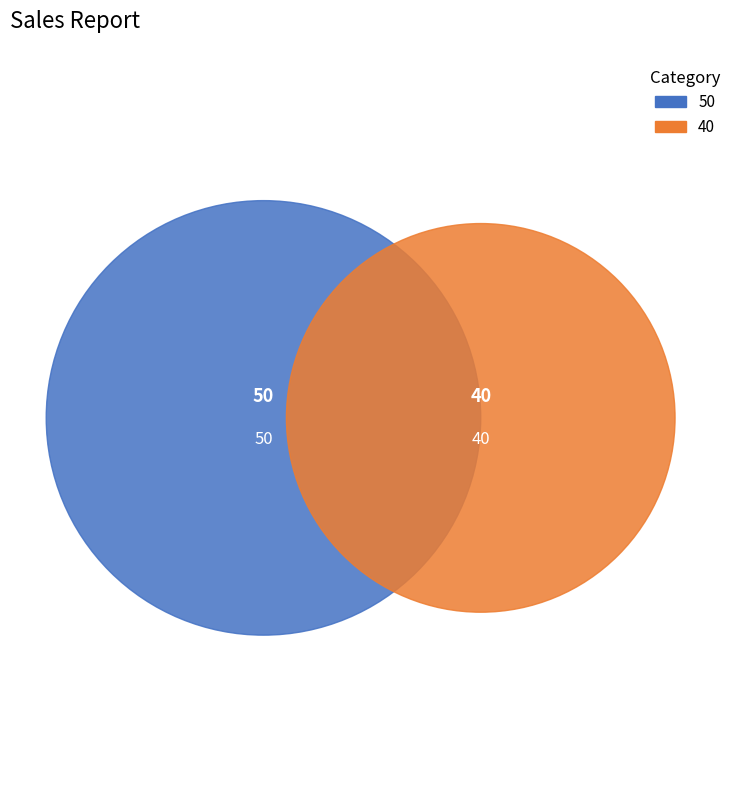

Rank the categories by value from highest to lowest.

50, 40